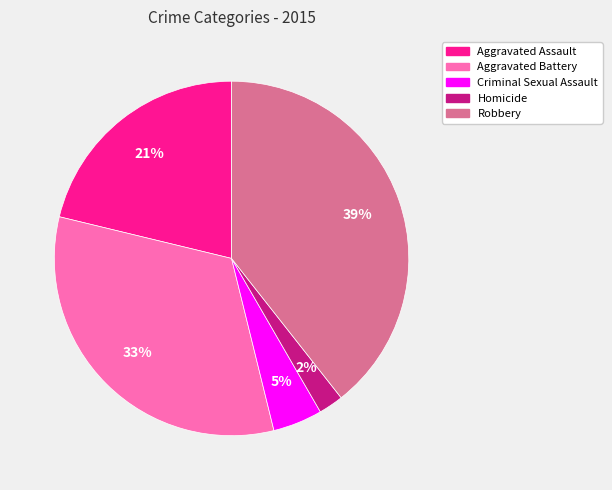

To the nearest percent, what percentage of the pie is Criminal Sexual Assault?

5%